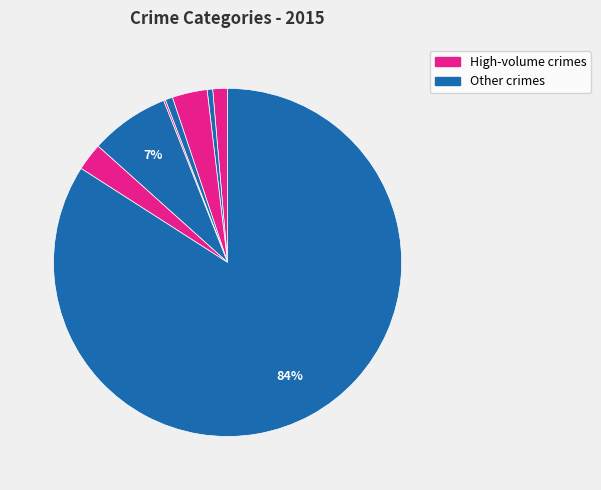

Does any single category account for the majority?

Yes